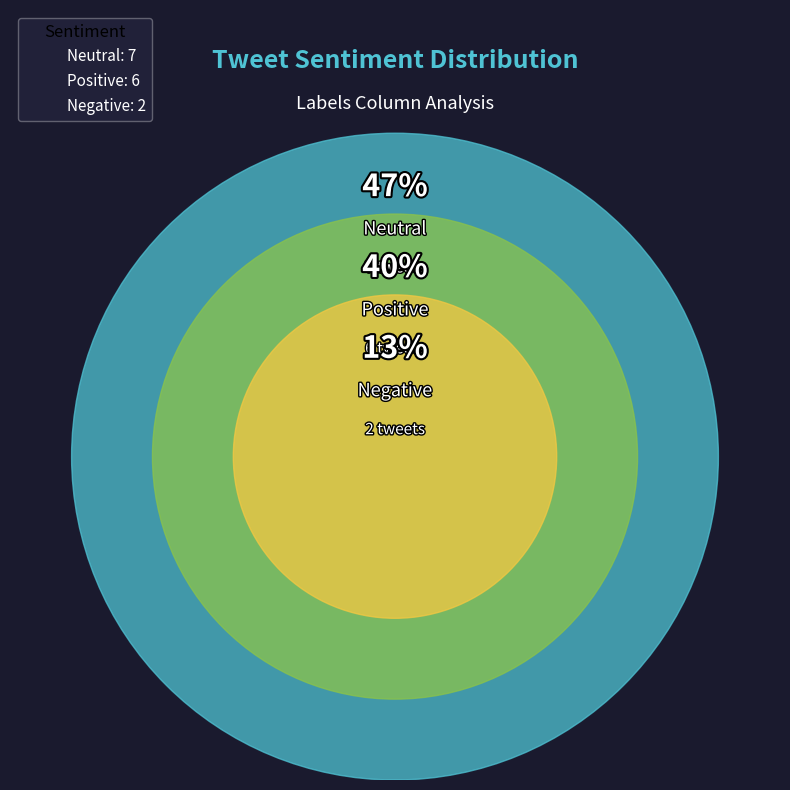

Approximately how many times larger is the value at Neutral compared to Positive?

1.2